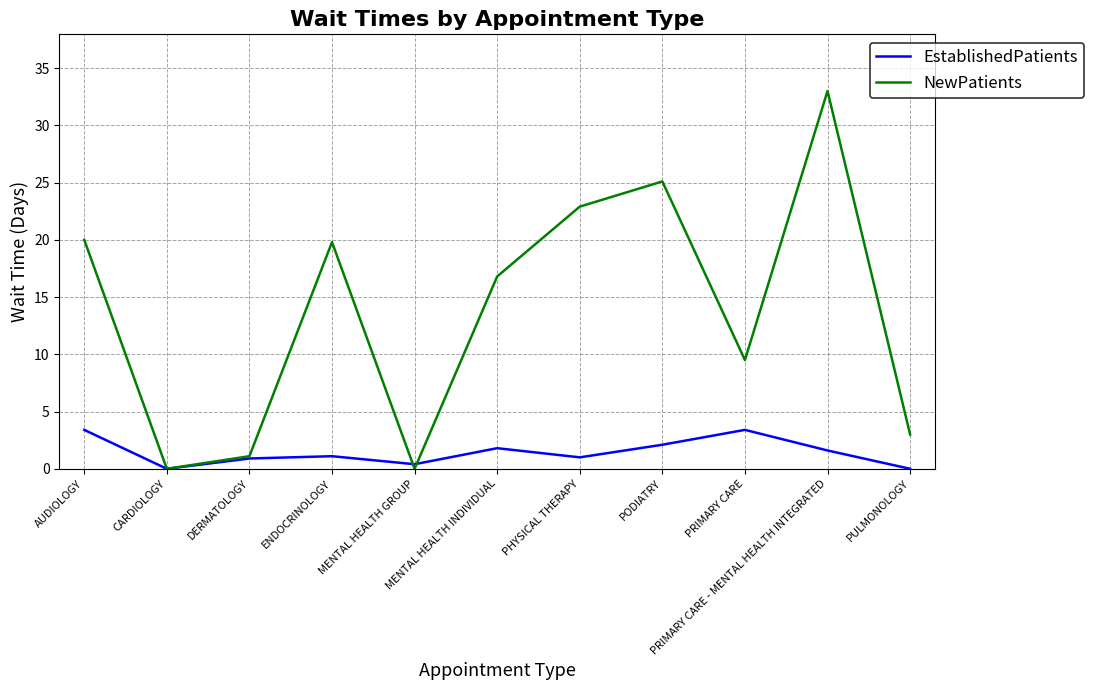

Which series changed the most between AUDIOLOGY and PODIATRY?

NewPatients